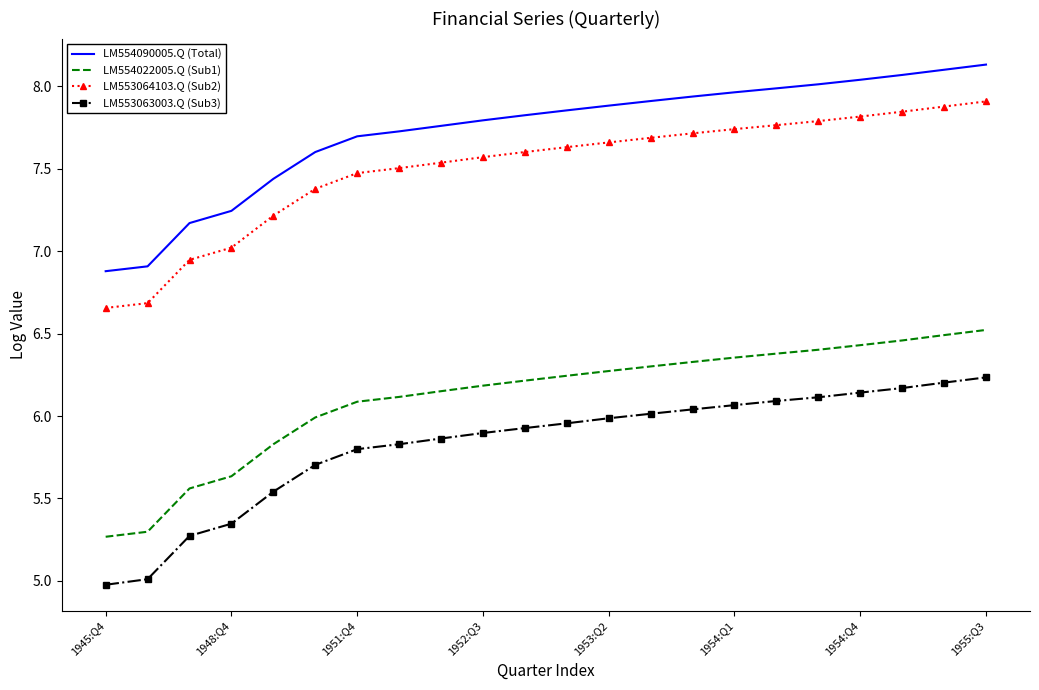

True or false: LM554022005.Q (Sub1) and LM554090005.Q (Total) cross at least once.

False